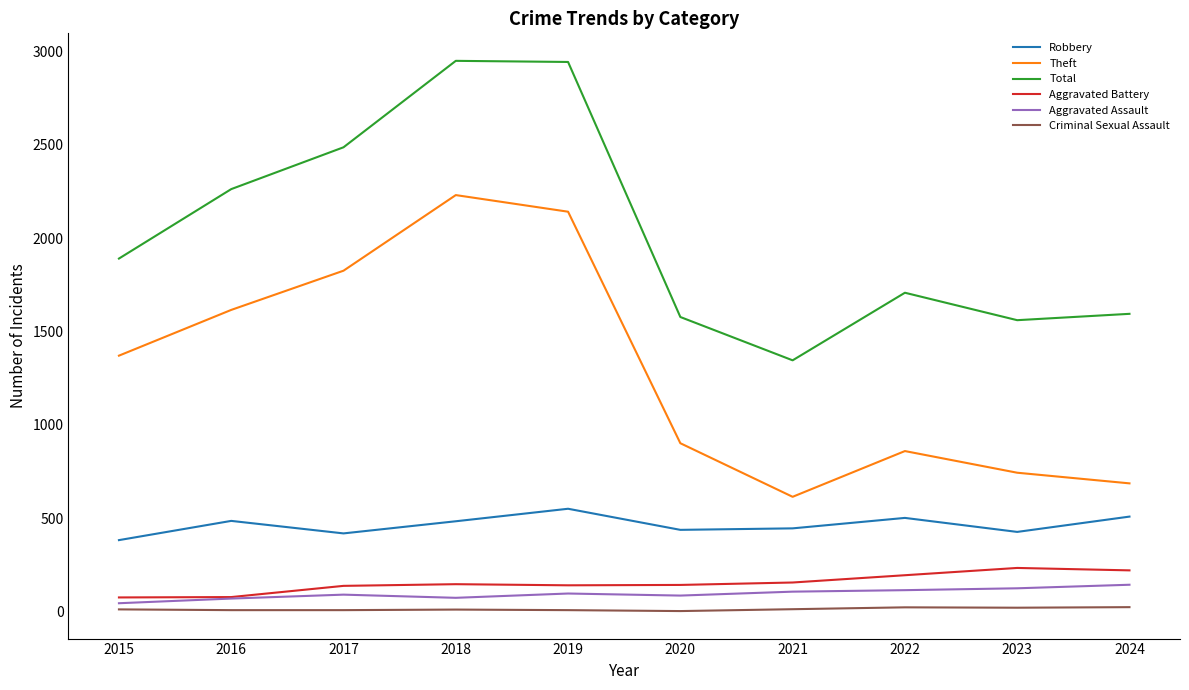

Between 2019 and 2021, which series saw the biggest shift?

Total